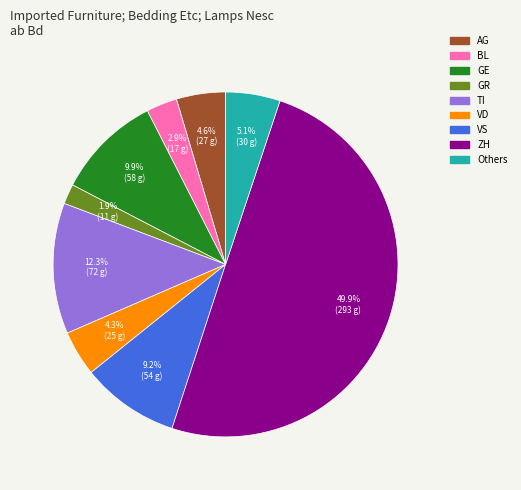

Does GR account for over 50% of the chart?

No